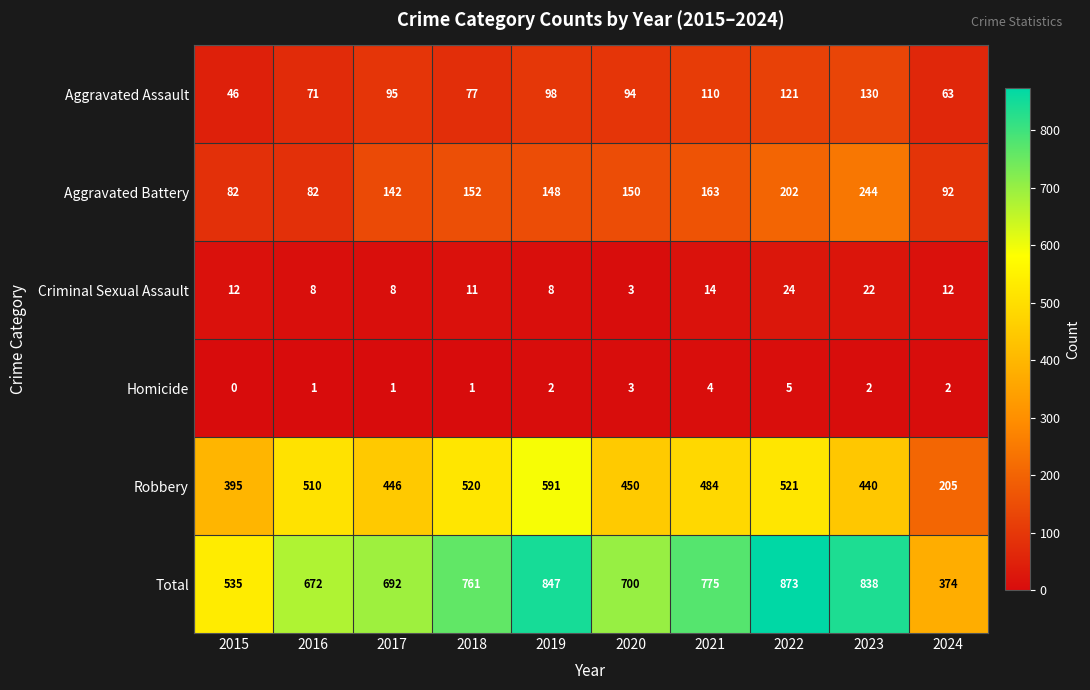

How many data points does each series have?

10